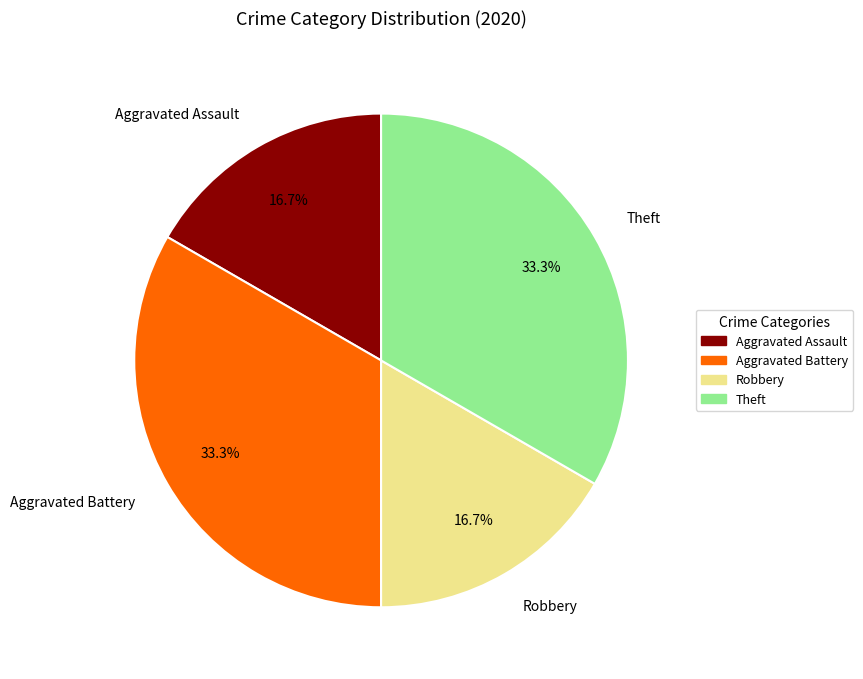

Approximately how many times larger is the value at Aggravated Battery compared to Robbery?

2.0